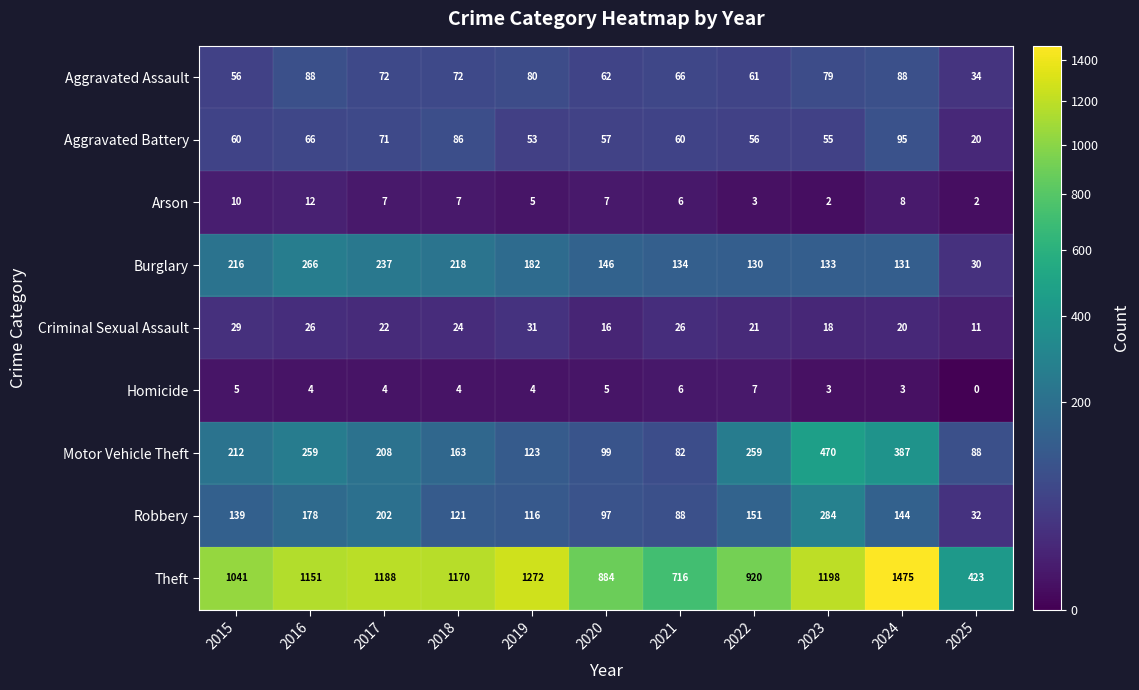

True or false: Robbery has a value of 75 at 2015.

False